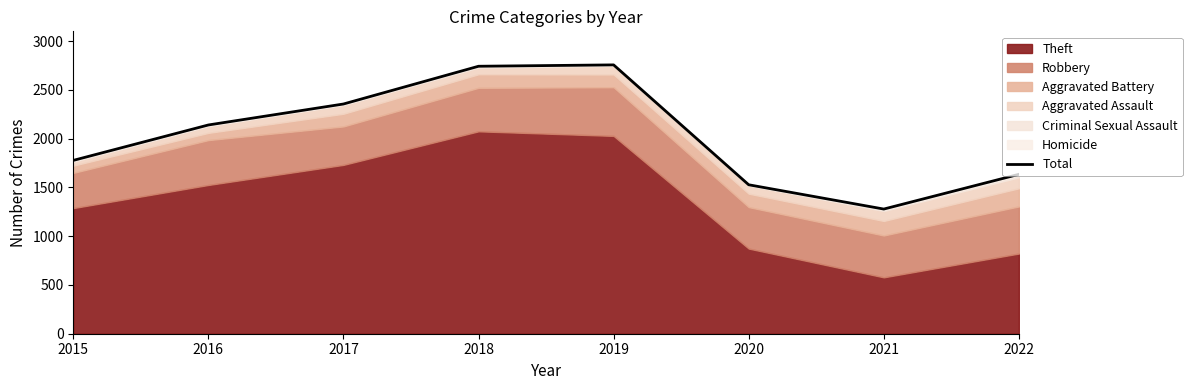

Which category has the highest value across all series?

2019